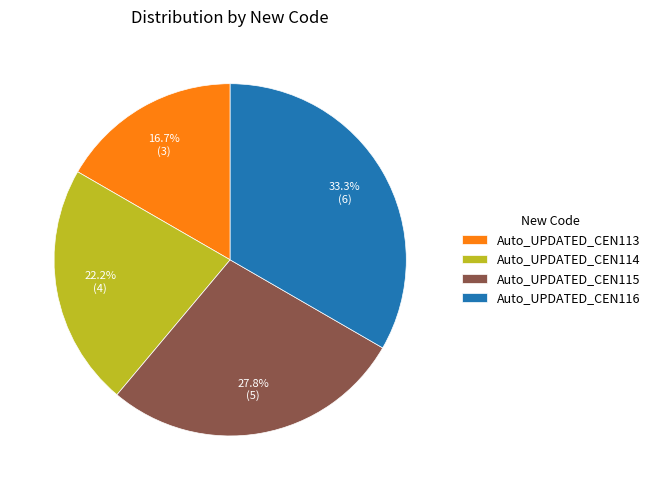

The Auto_UPDATED_CEN115 slice represents 28% of the pie. True or false?

True